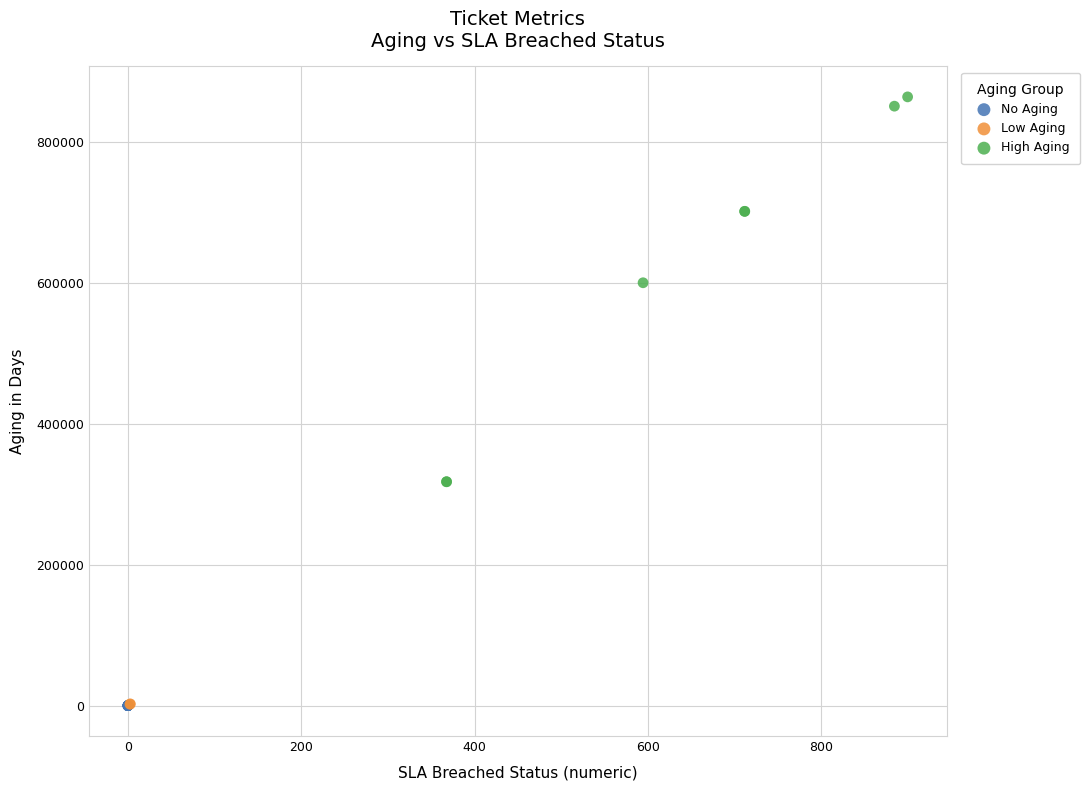

Which series contains the highest Y value?

High Aging